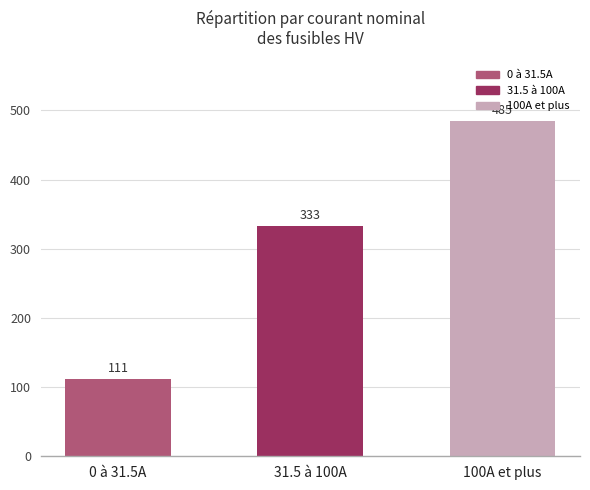

What is the label of the 3rd bar from the left?

100A et plus